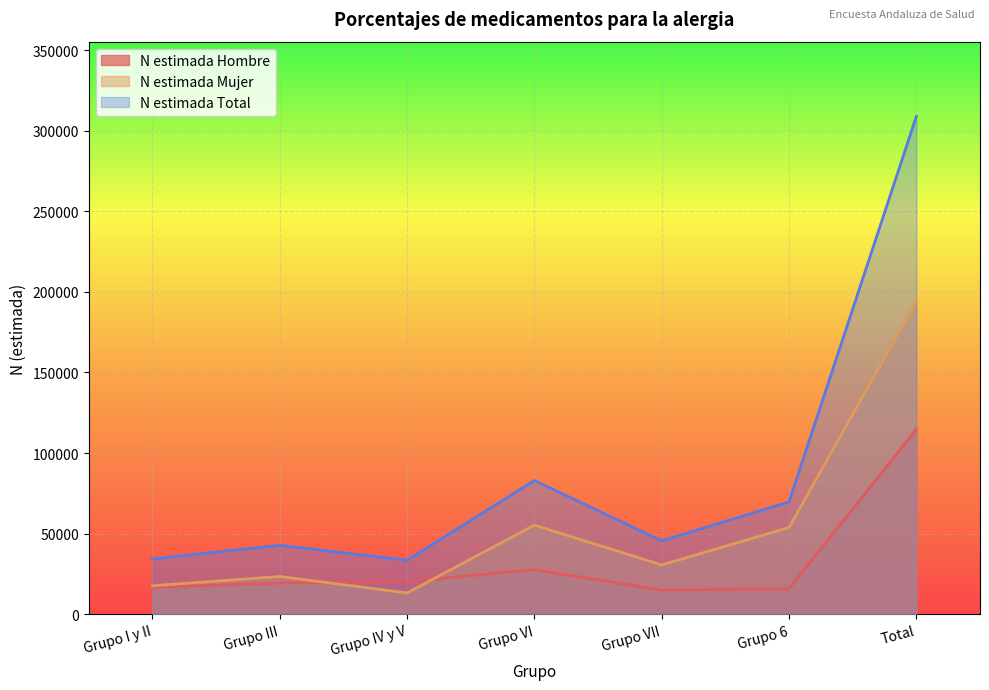

What is the total value across all series at Grupo III?

85610